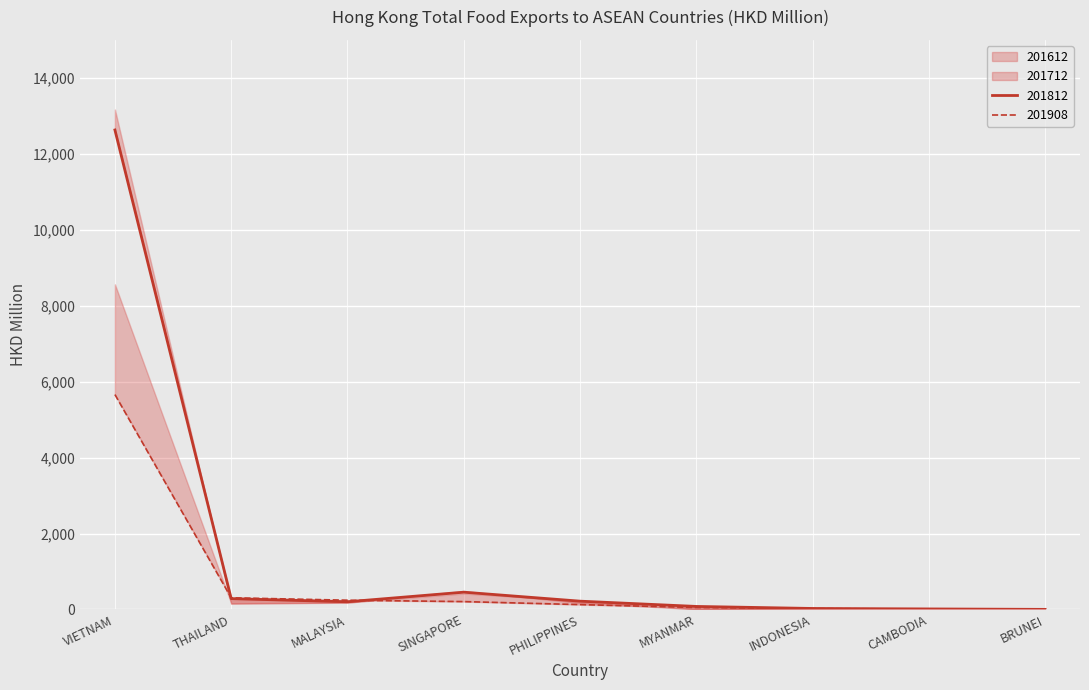

List the labels in order of 201712 value, smallest first.

BRUNEI, CAMBODIA, INDONESIA, MYANMAR, PHILIPPINES, SINGAPORE, MALAYSIA, THAILAND, VIETNAM